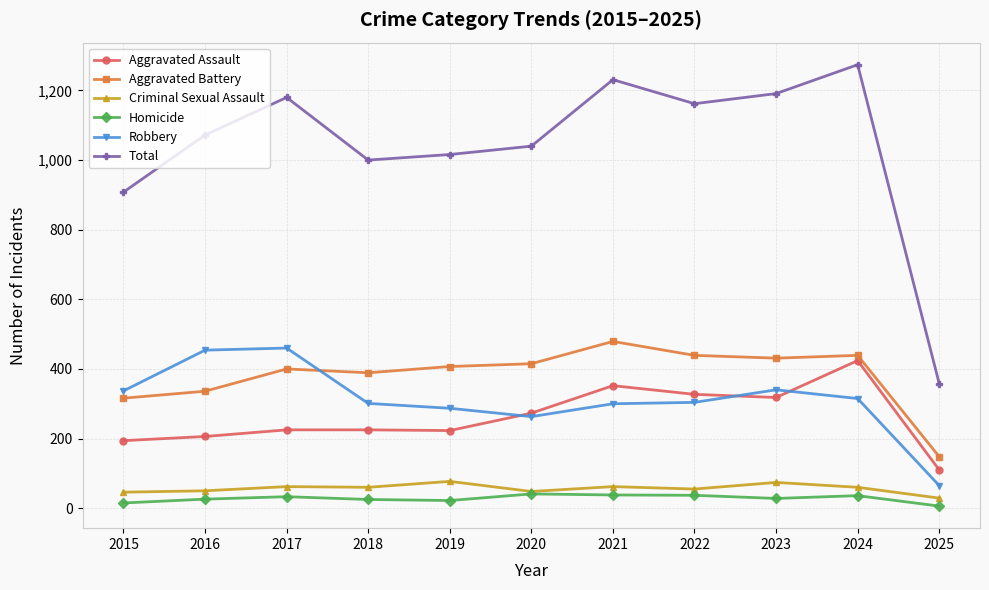

Which category has the lowest value in the Robbery series?

2025